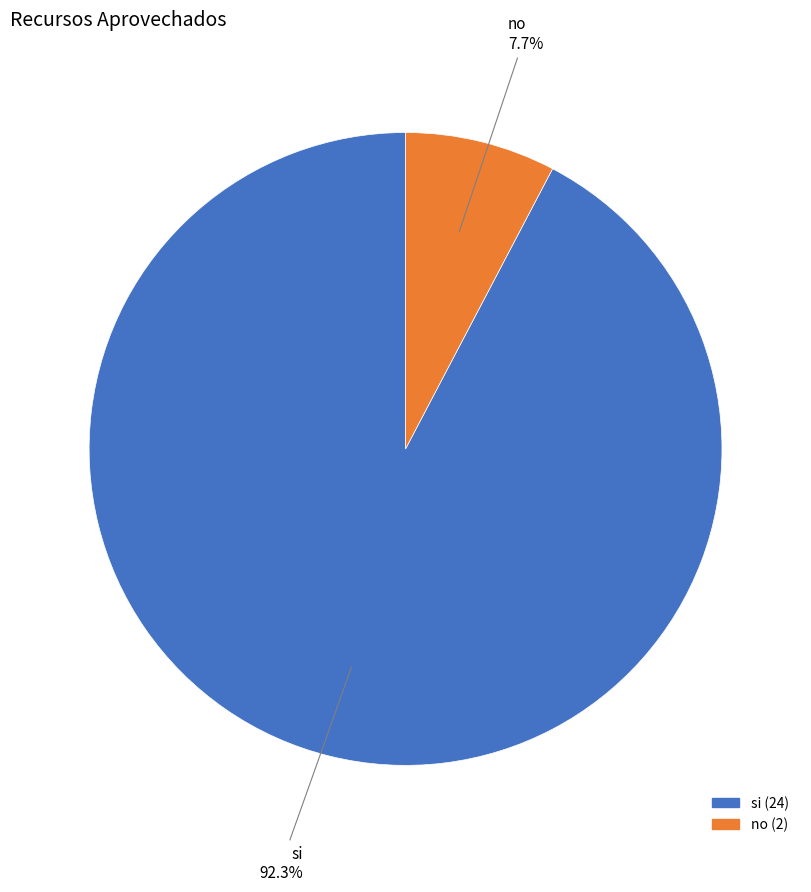

To the nearest percent, what percentage of the pie is si?

92%